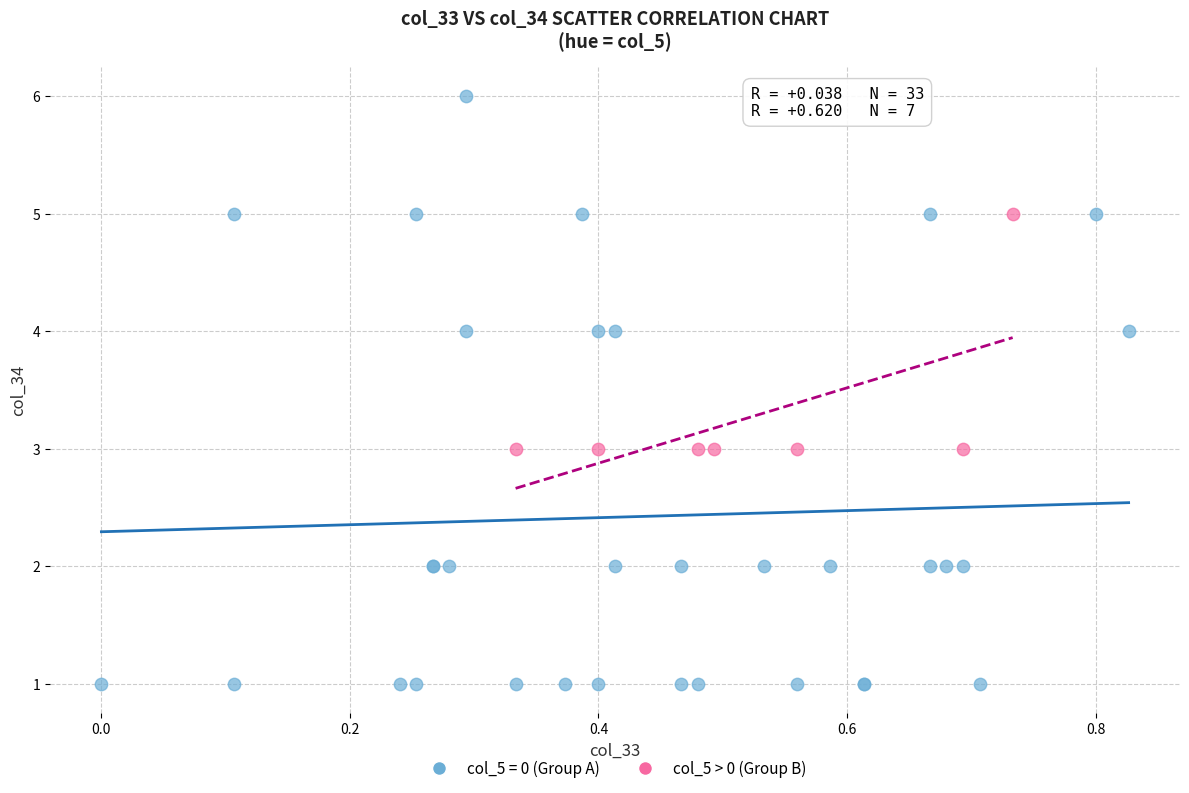

Which series has the widest spread of Y values?

col_5 = 0 (Group A)